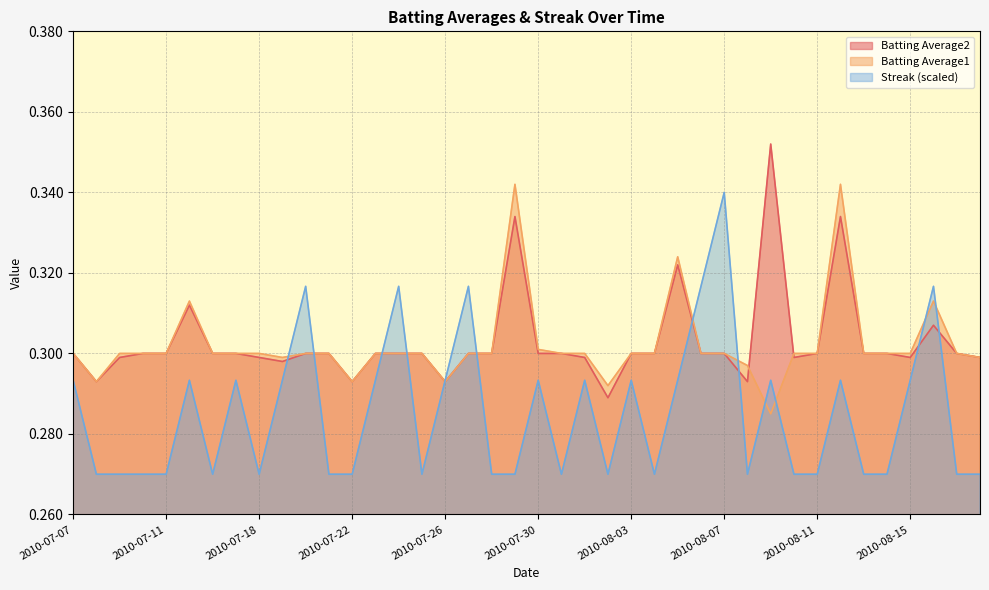

Which series ends up on top after the final intersection of Batting Average1 and Streak?

Batting Average1